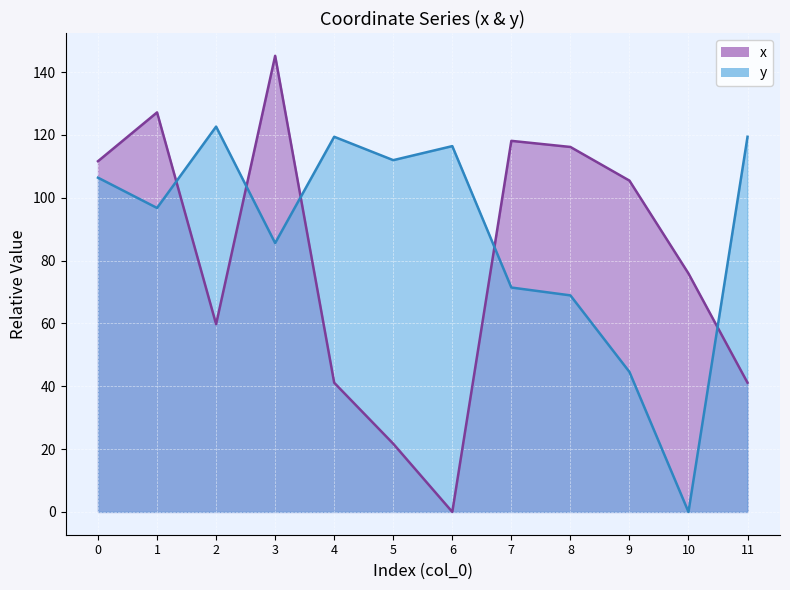

Reading left to right, transcribe all the data shown in this chart.

x: 111.6	127.2	59.8	145.2	41.1	21.7	0.0	118.1	116.2	105.5	75.9	41.1
y: 106.4	96.8	122.6	85.6	119.4	112.0	116.4	71.4	68.9	44.6	0.0	119.4